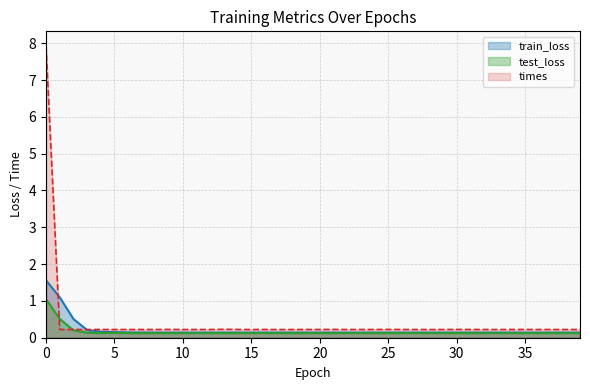

Reading left to right, what are all the values shown in this chart?

train_loss: 0=1.6	1=1.1	2=0.5	3=0.2	4=0.2	5=0.2	6=0.1	7=0.1	8=0.1	9=0.1	10=0.1	11=0.1	12=0.1	13=0.1	14=0.1	15=0.1	16=0.1	17=0.1	18=0.1	19=0.1	20=0.1	21=0.1	22=0.1	23=0.1	24=0.1	25=0.1	26=0.1	27=0.1	28=0.1	29=0.1	30=0.1	31=0.1	32=0.1	33=0.1	34=0.1	35=0.1	36=0.1	37=0.1	38=0.1	39=0.1
test_loss: 0=1.0	1=0.5	2=0.2	3=0.1	4=0.1	5=0.1	6=0.1	7=0.1	8=0.1	9=0.1	10=0.1	11=0.1	12=0.1	13=0.1	14=0.1	15=0.1	16=0.1	17=0.1	18=0.1	19=0.1	20=0.1	21=0.1	22=0.1	23=0.1	24=0.1	25=0.1	26=0.1	27=0.1	28=0.1	29=0.1	30=0.1	31=0.1	32=0.1	33=0.1	34=0.1	35=0.1	36=0.1	37=0.1	38=0.1	39=0.1
times: 0=7.9	1=0.2	2=0.2	3=0.2	4=0.2	5=0.2	6=0.2	7=0.2	8=0.2	9=0.2	10=0.2	11=0.2	12=0.2	13=0.2	14=0.2	15=0.2	16=0.2	17=0.2	18=0.2	19=0.2	20=0.2	21=0.2	22=0.2	23=0.2	24=0.2	25=0.2	26=0.2	27=0.2	28=0.2	29=0.2	30=0.2	31=0.2	32=0.2	33=0.2	34=0.2	35=0.2	36=0.2	37=0.2	38=0.2	39=0.2